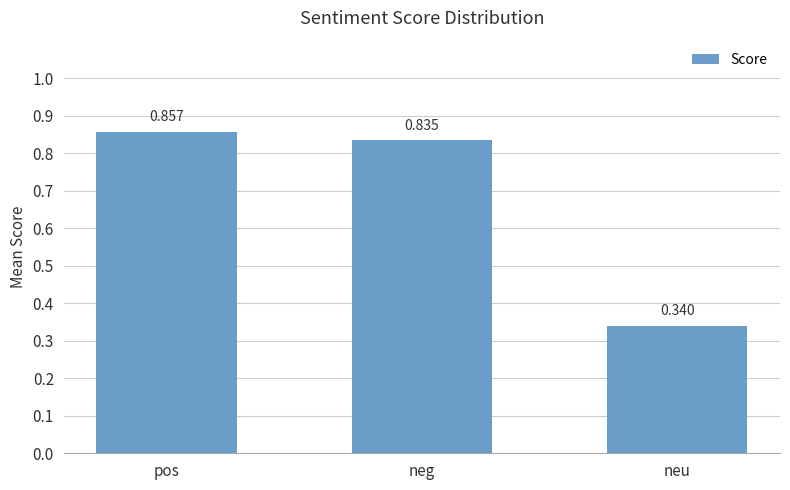

Are the bars horizontal?

No